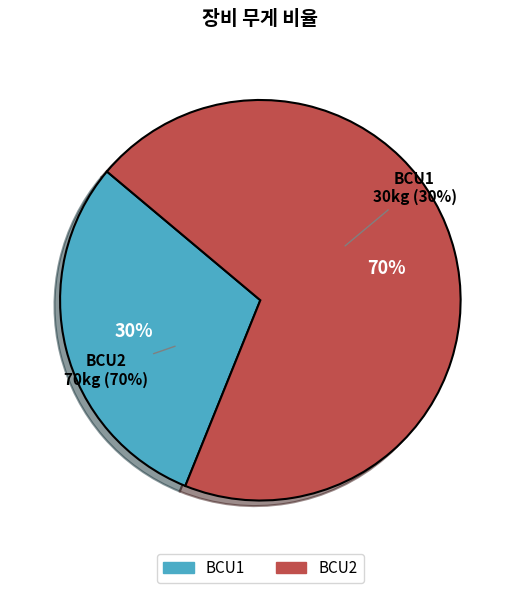

Which category has the smallest portion of the pie?

BCU1